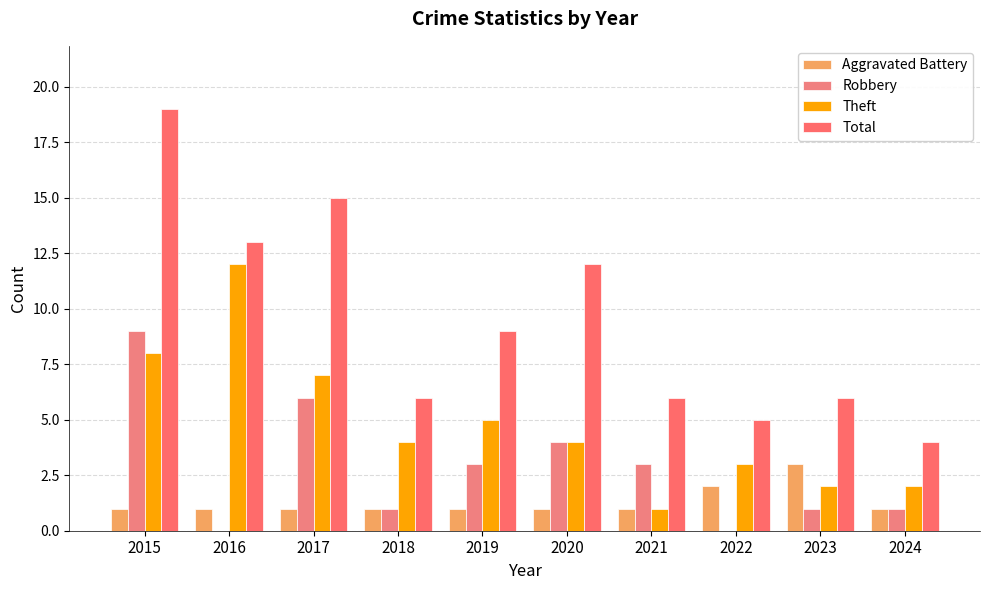

What is the maximum value shown in the chart?

19